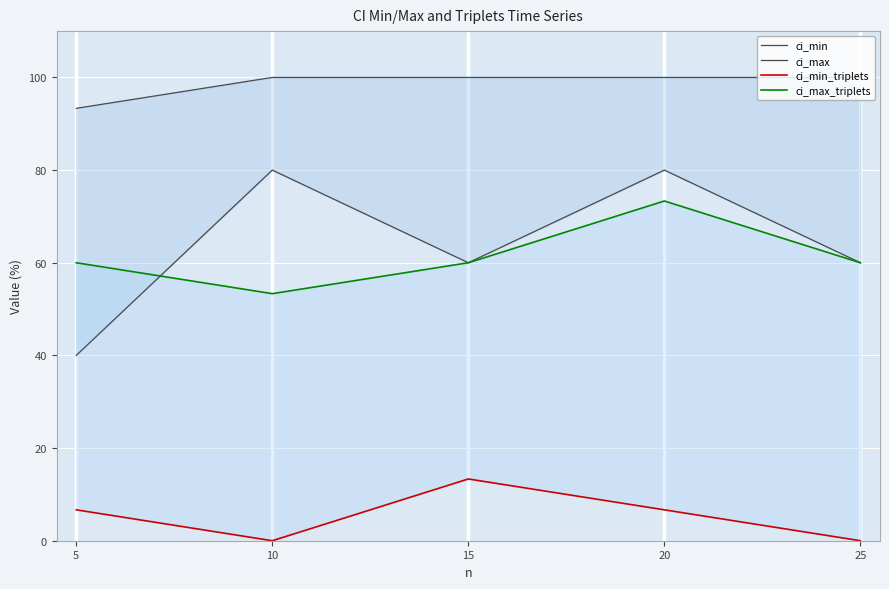

Which series changed the most between 10 and 25?

ci_min